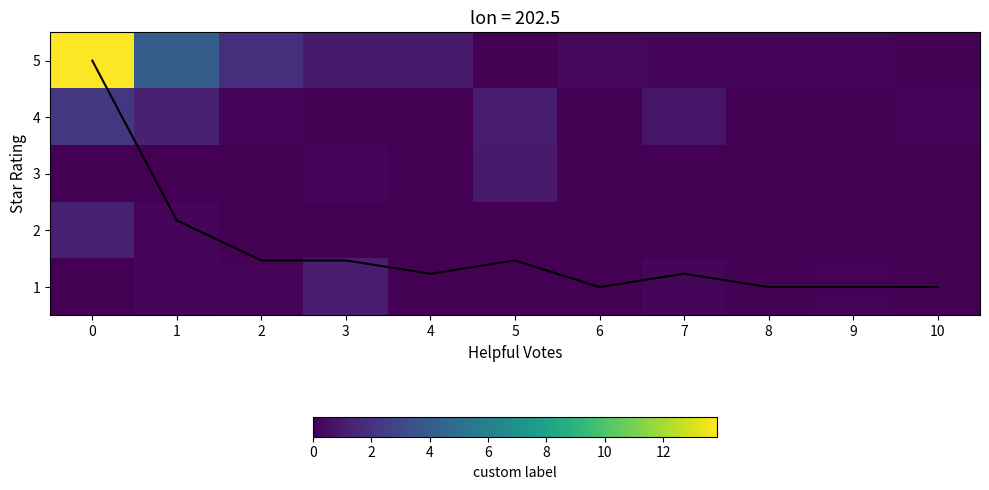

What is the average value of the 1 series?

0.2